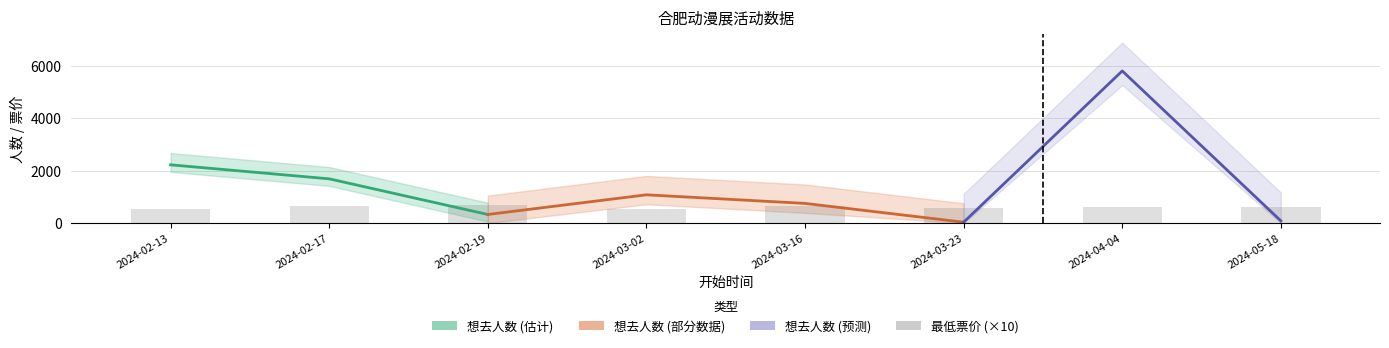

Which category has the lowest value across all series?

2024-02-13